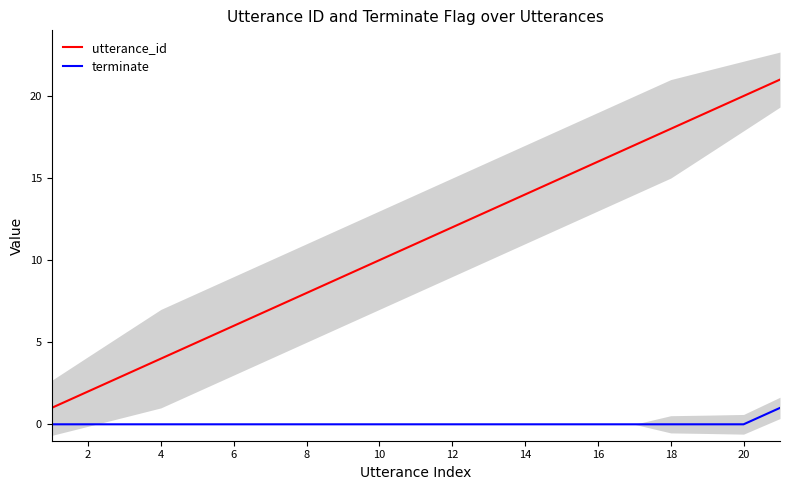

What is the lowest value of the utterance_id series?

1